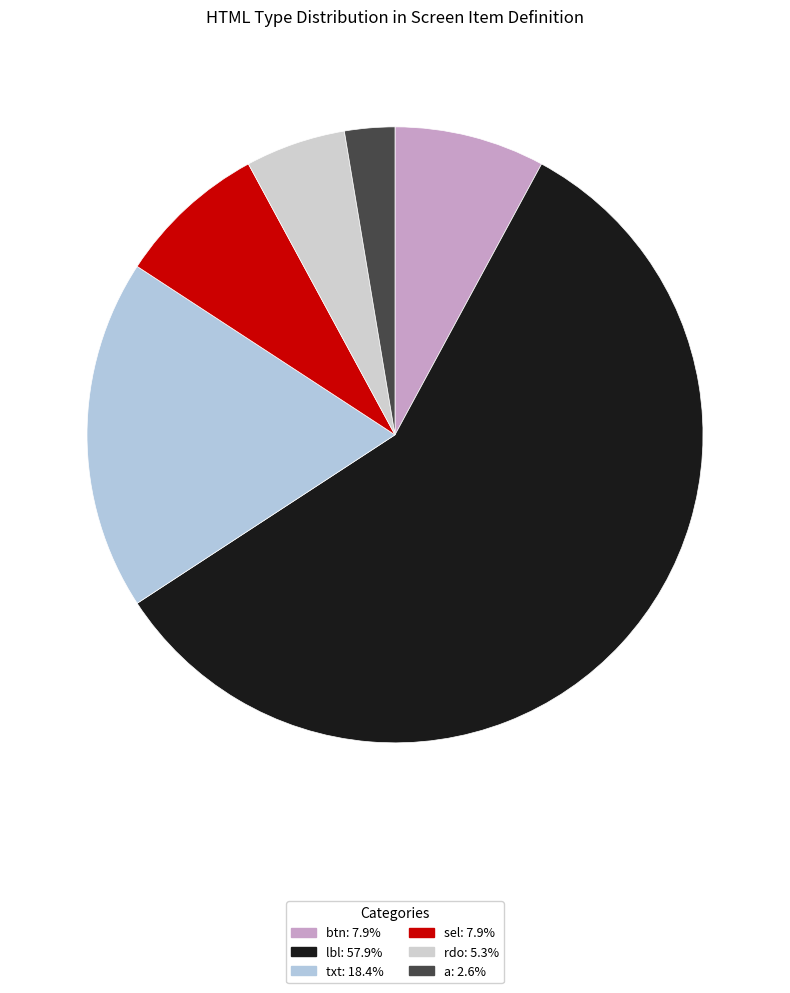

Which category has the biggest portion of the pie?

lbl